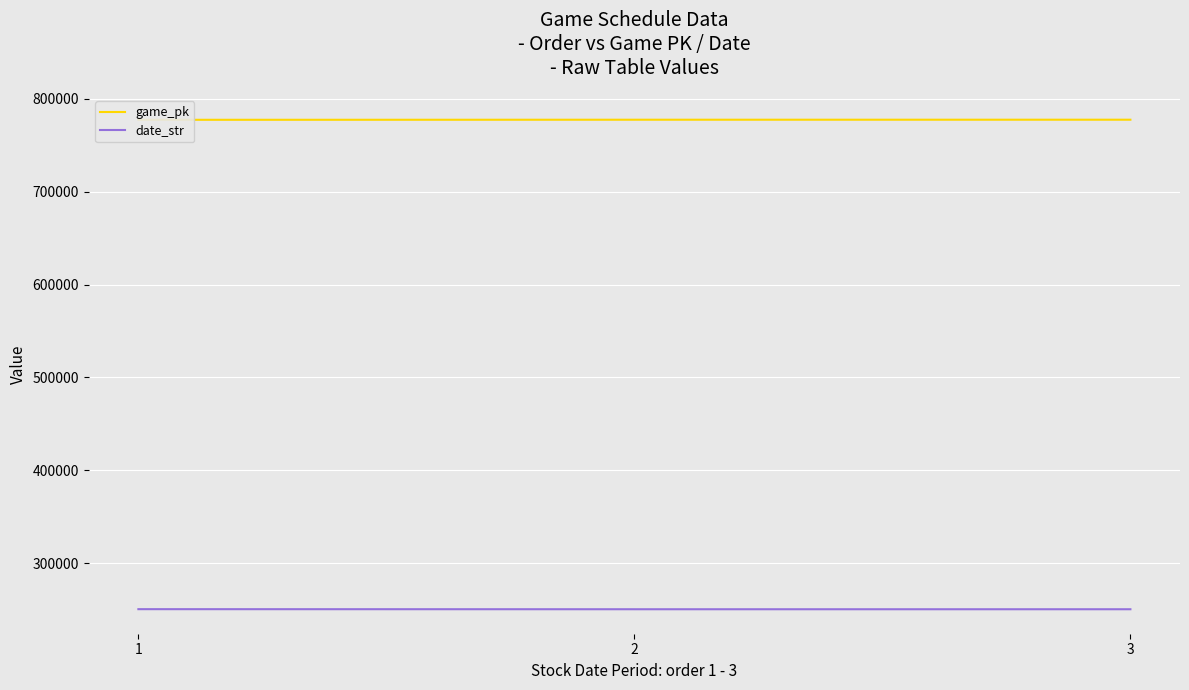

True or false: date_str has a value of 250629 at 2.

True